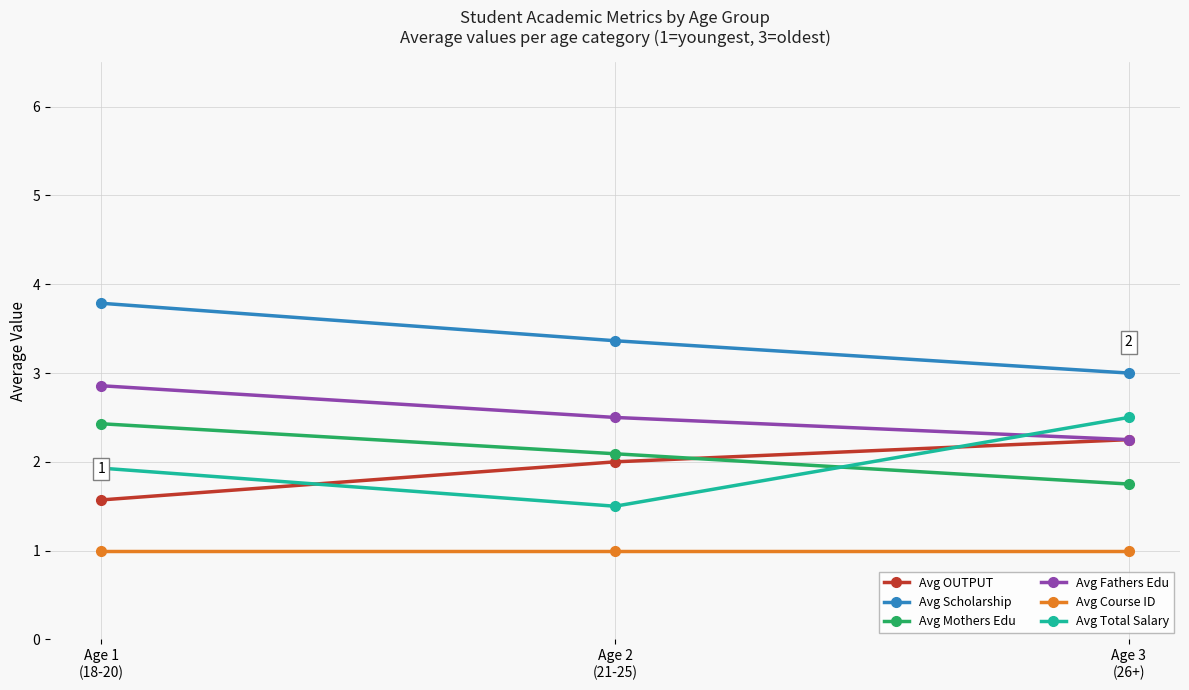

What is the value of the Avg Fathers Edu point at the 2nd from the left?

2.5